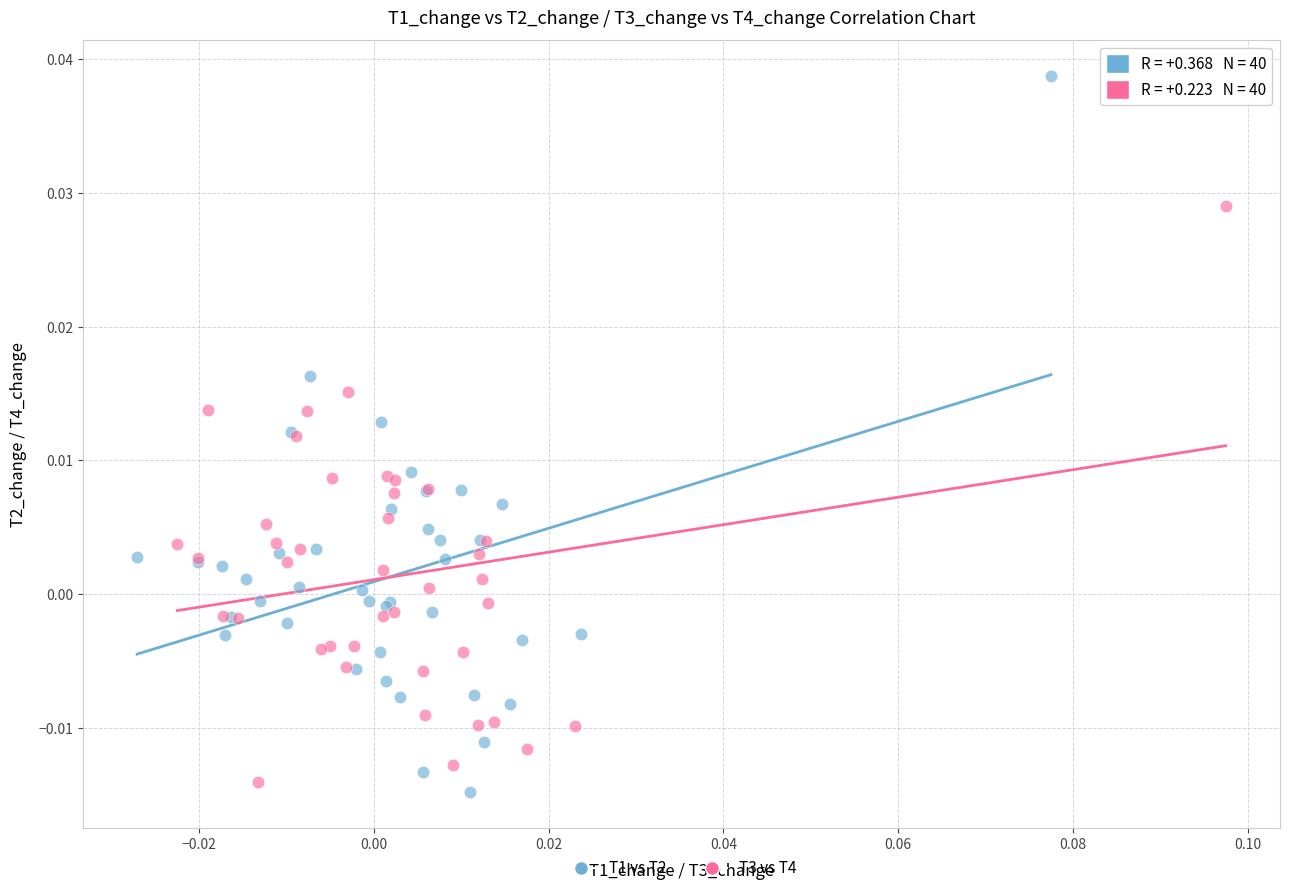

Which series contains the highest Y value?

T1 vs T2